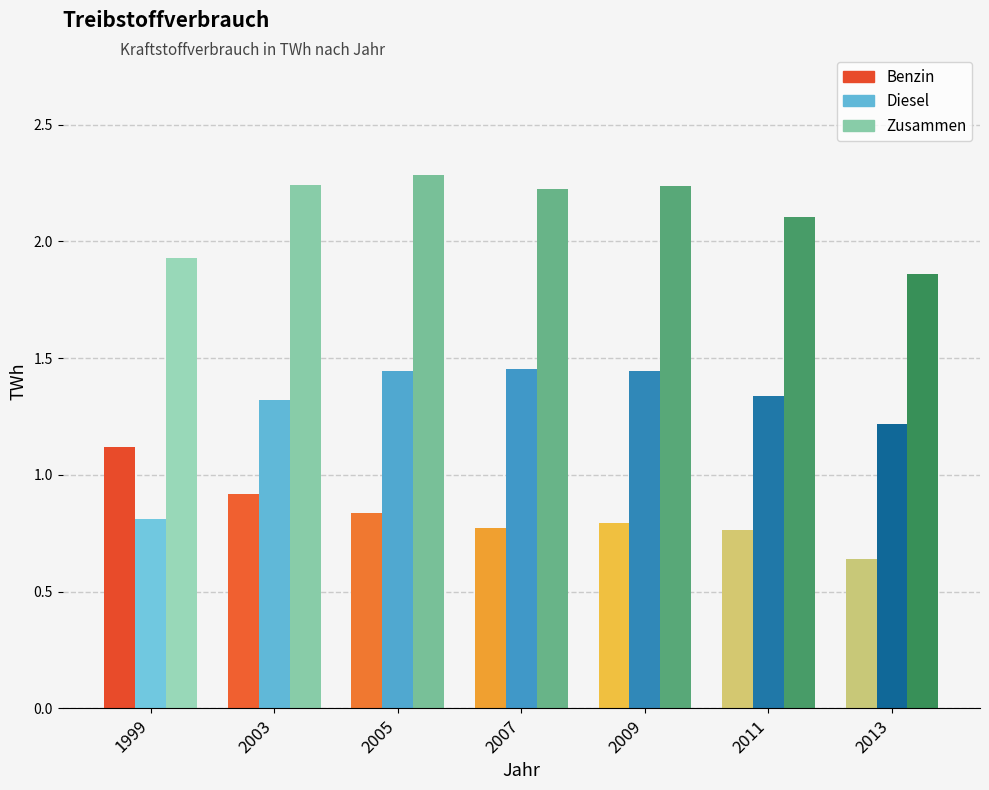

How many values in the Zusammen series exceed 2?

5